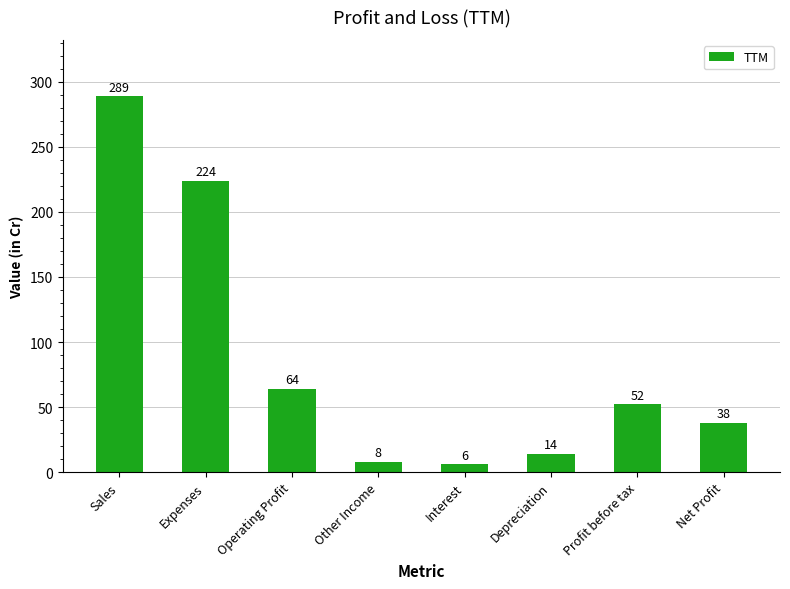

Reading left to right, transcribe all the data shown in this chart.

Sales=289	Expenses=224	Operating Profit=64	Other Income=8	Interest=6	Depreciation=14	Profit before tax=52	Net Profit=38